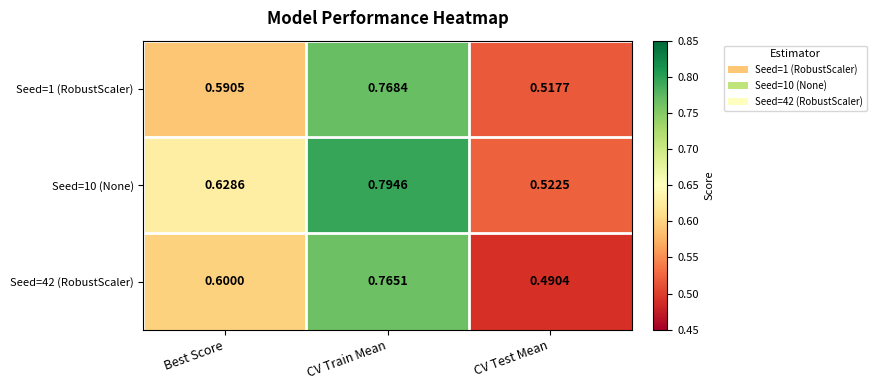

At which category is the sum across all series the highest?

CV Train Mean